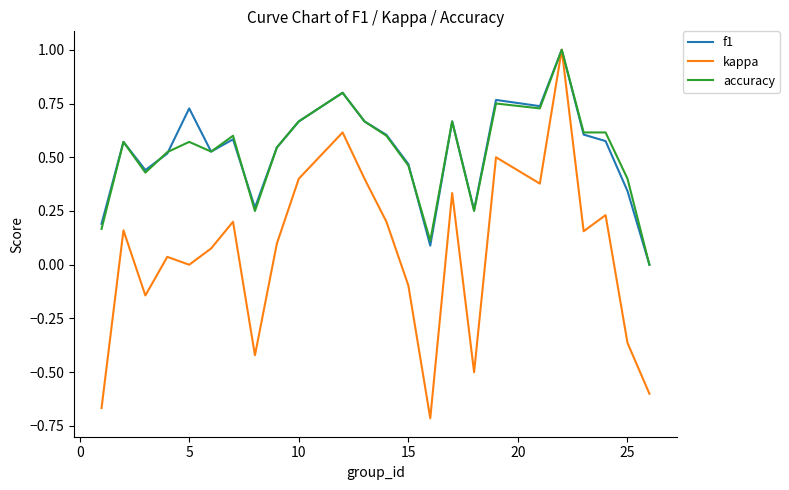

Which series has the widest spread of values?

kappa